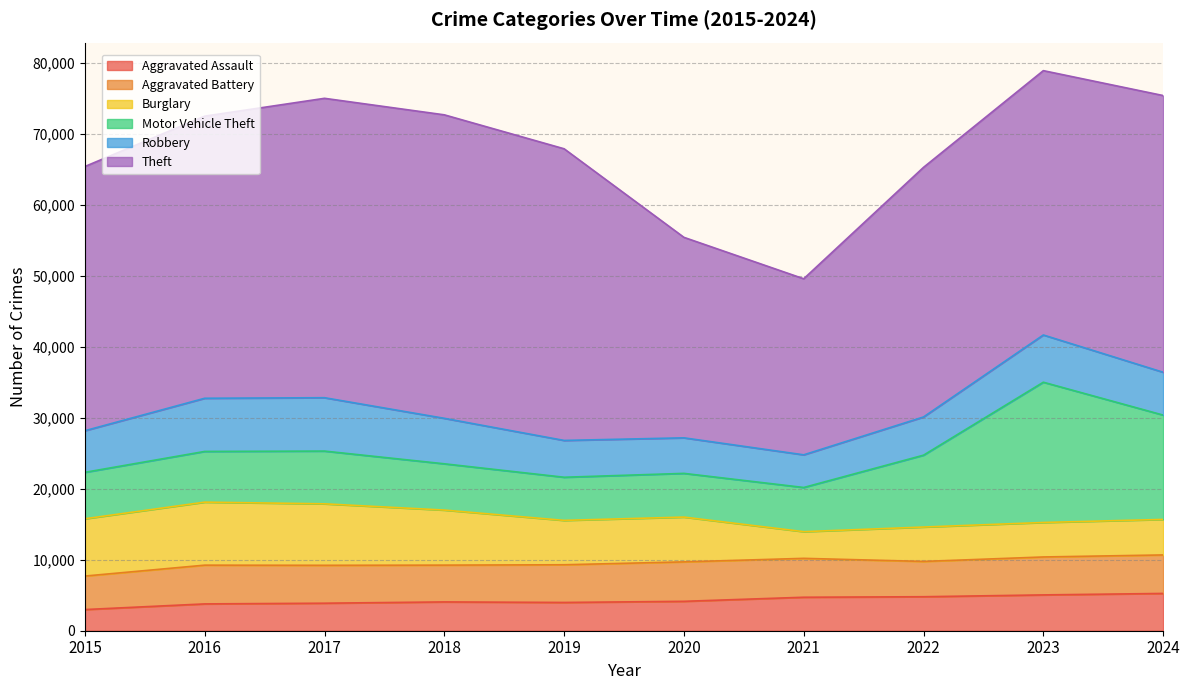

The Aggravated Assault series shows 2984 at 2015. True or false?

True